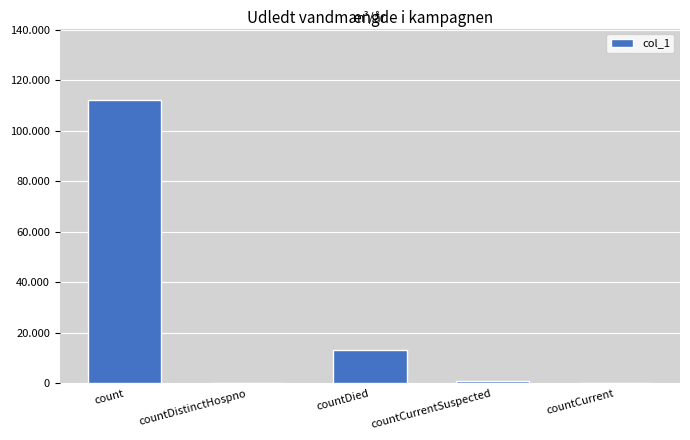

What is the average value?

25282